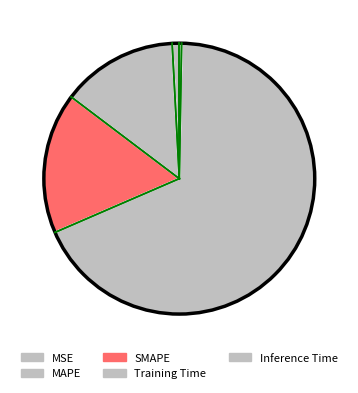

To the nearest percent, what portion does MAPE represent?

14%